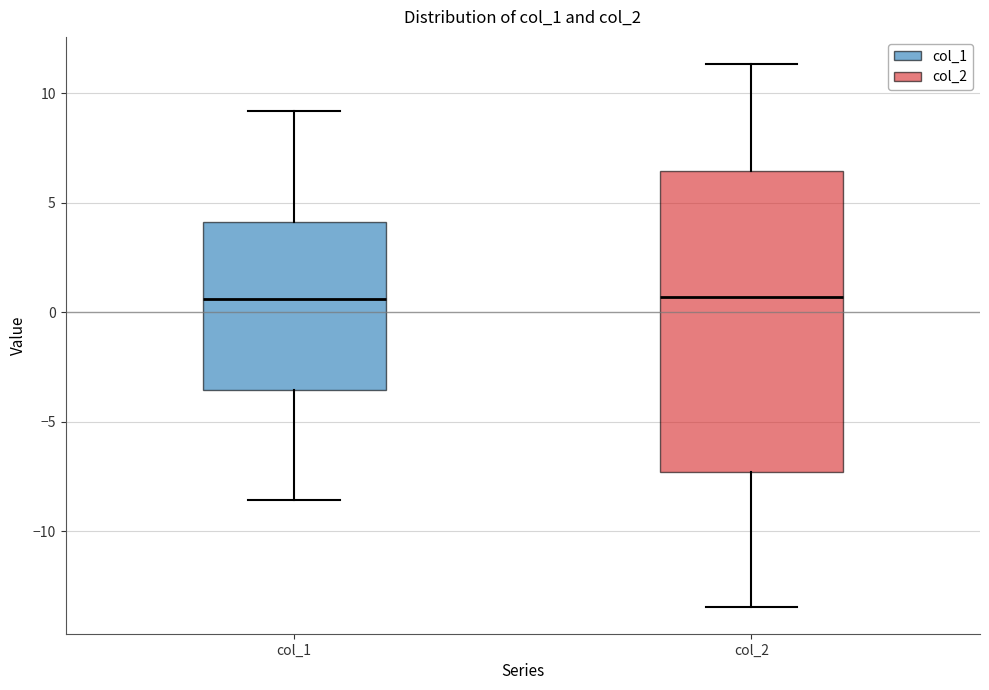

Reading left to right, transcribe this box plot: for each box, give where its median line is, the range the box spans, and where its two whiskers end, as read against the y-axis. The values are not printed on the chart, so give them approximately, as read against the axis.

col_1: median 0.5, box -3.5 to 4.0, whiskers -8.5 to 9.0
col_2: median 0.5, box -7.5 to 6.5, whiskers -13.5 to 11.5